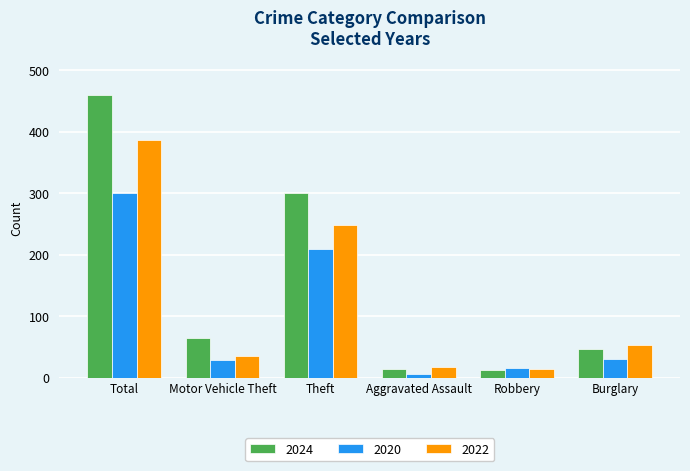

What is the difference between the 2020 values at Theft and Robbery?

195